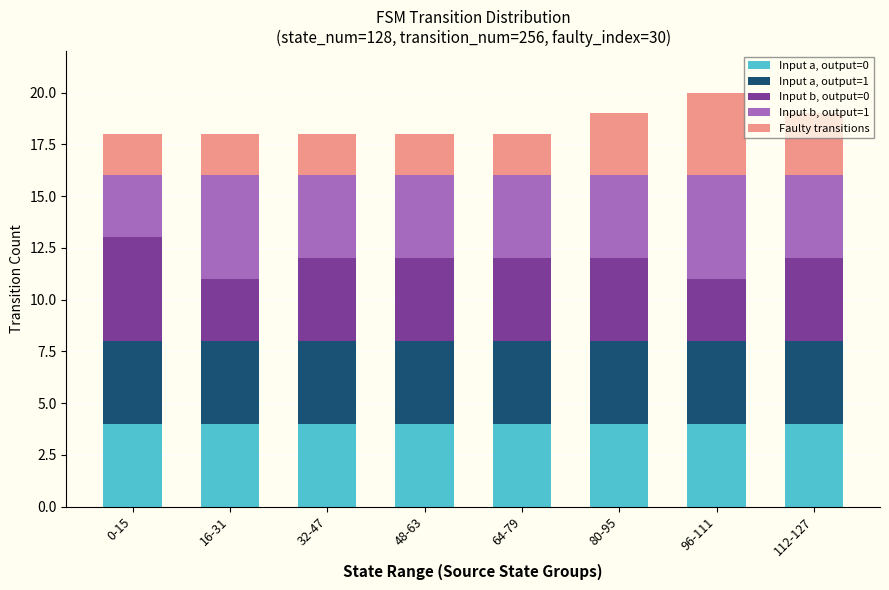

What is the lowest value of the Input a, output=0 series?

4